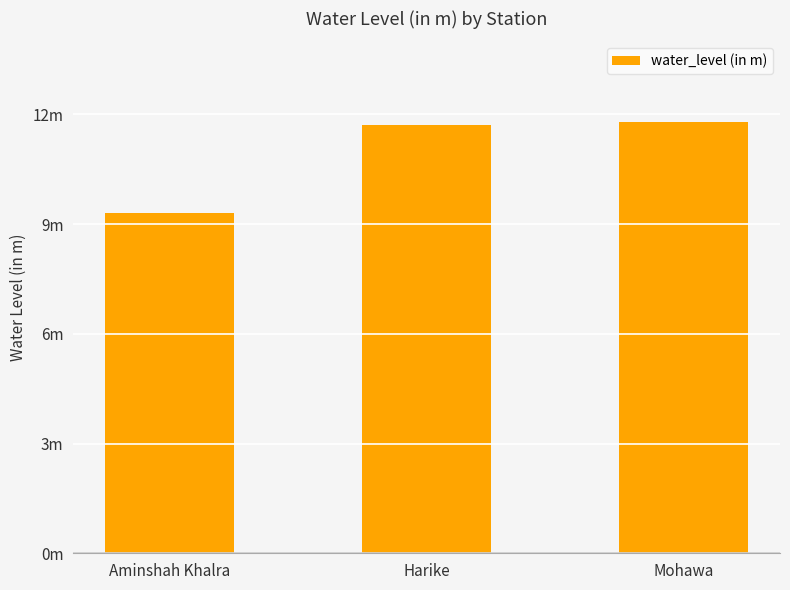

Does the chart contain any negative values?

No